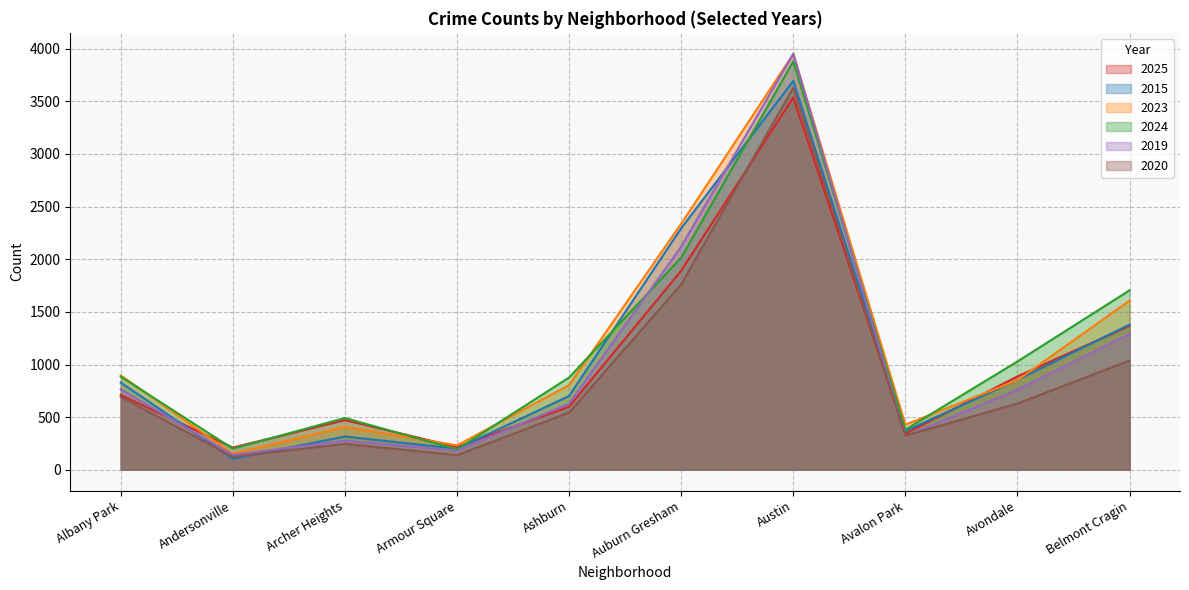

What are all the series names shown in the legend?

2025, 2015, 2023, 2024, 2019, 2020